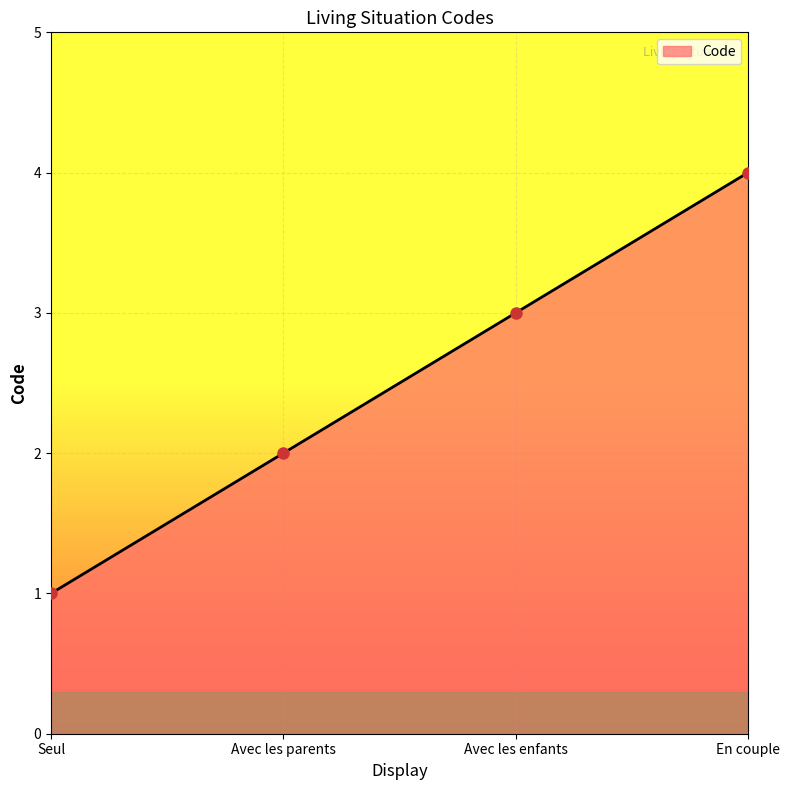

What is the maximum value shown in the chart?

4